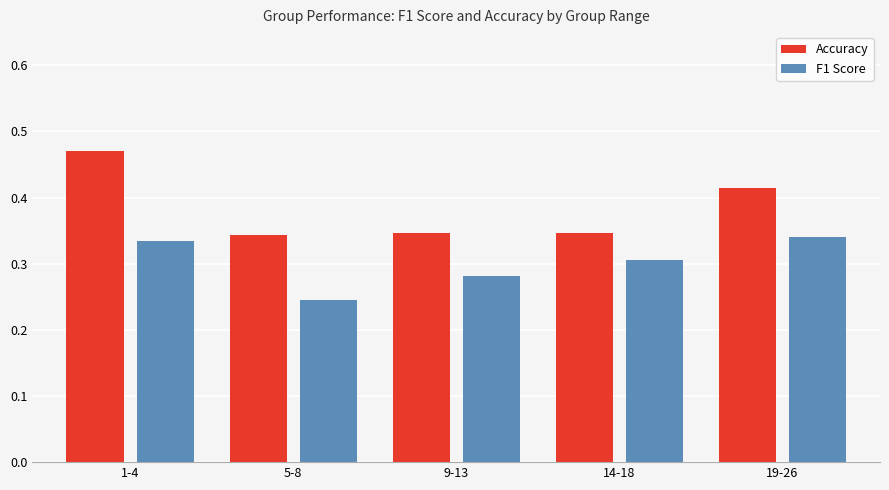

At which category is the sum across all series the highest?

1-4